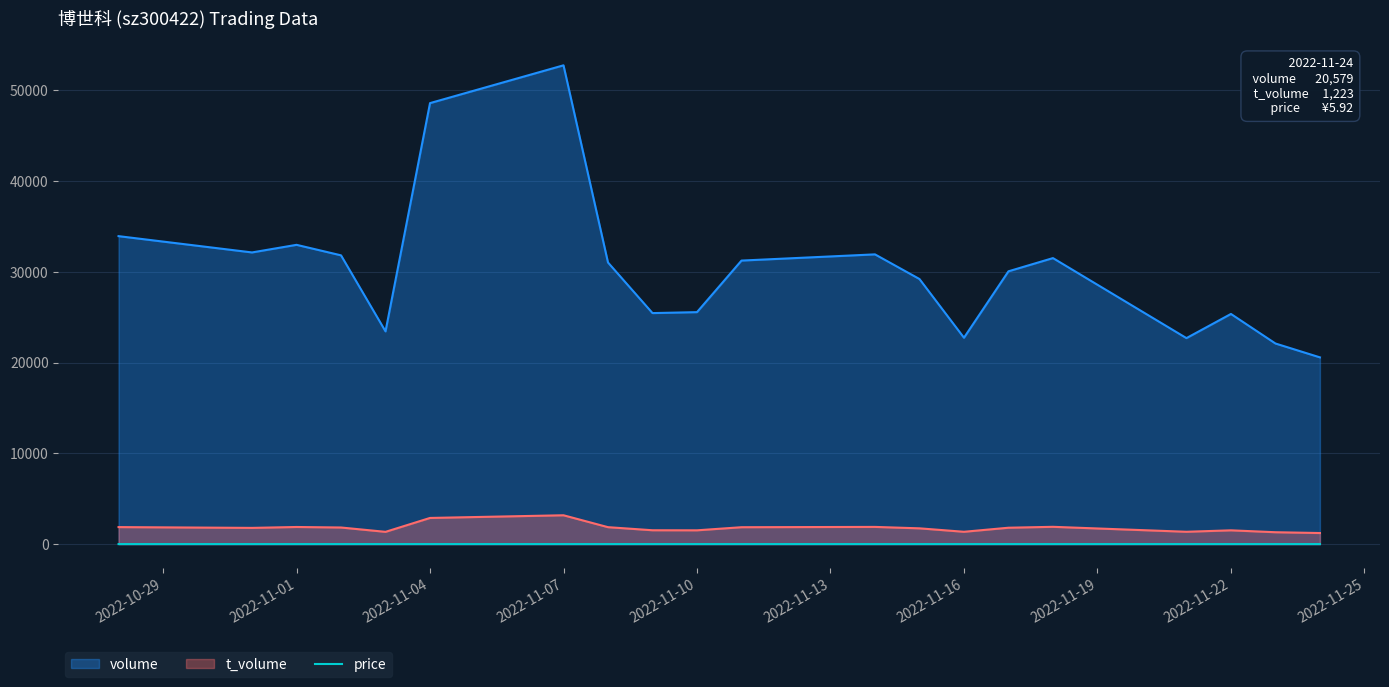

Which series has the widest spread of values?

volume